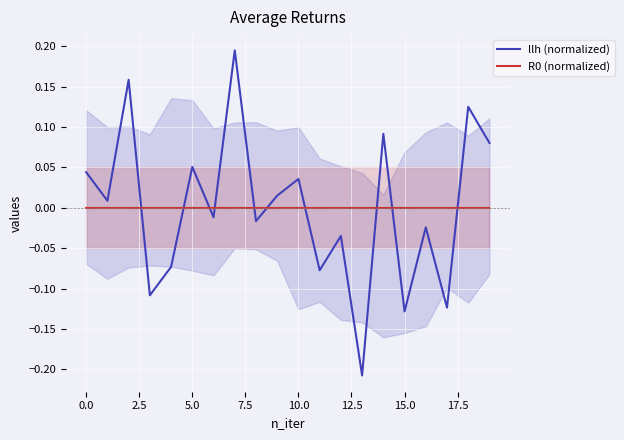

Count the number of data series in this chart.

2